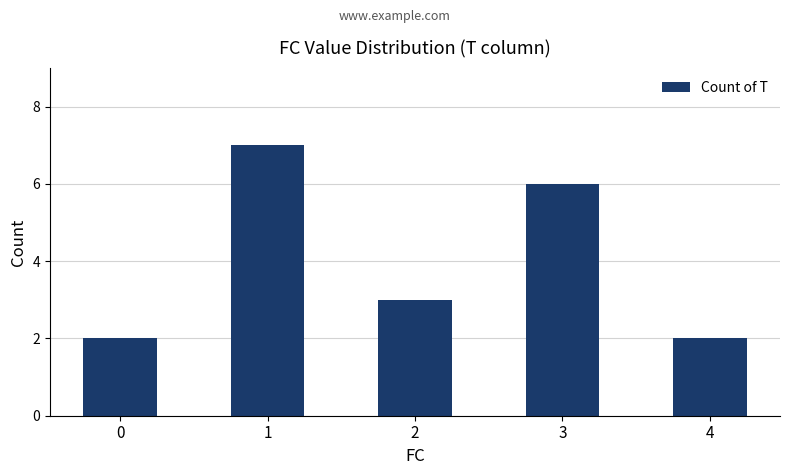

How many values are between 2 and 6?

4